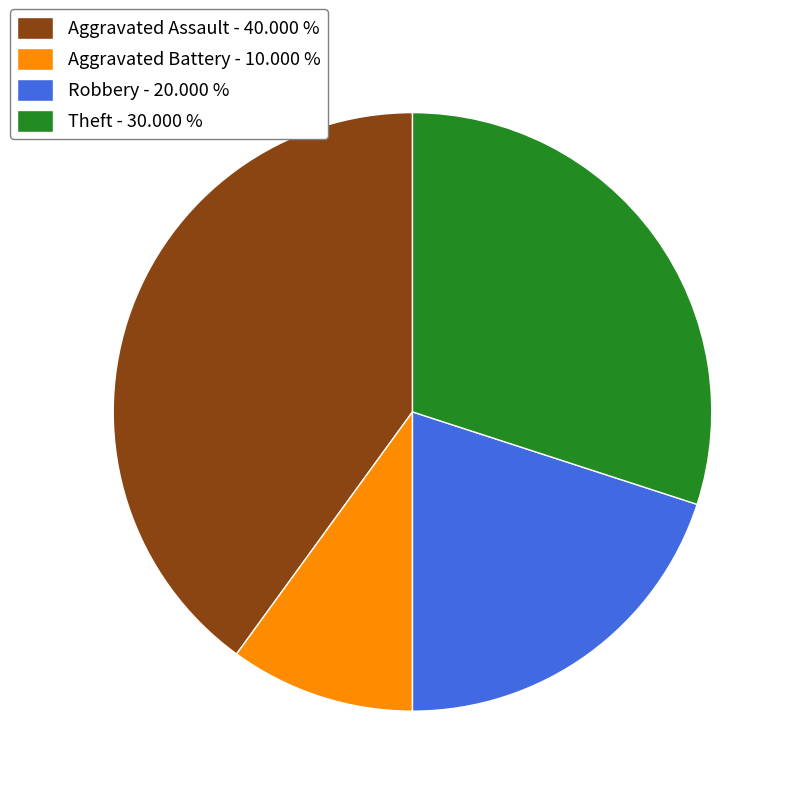

Between Theft - 30.000 % and Robbery - 20.000 %, which is larger?

Theft - 30.000 %